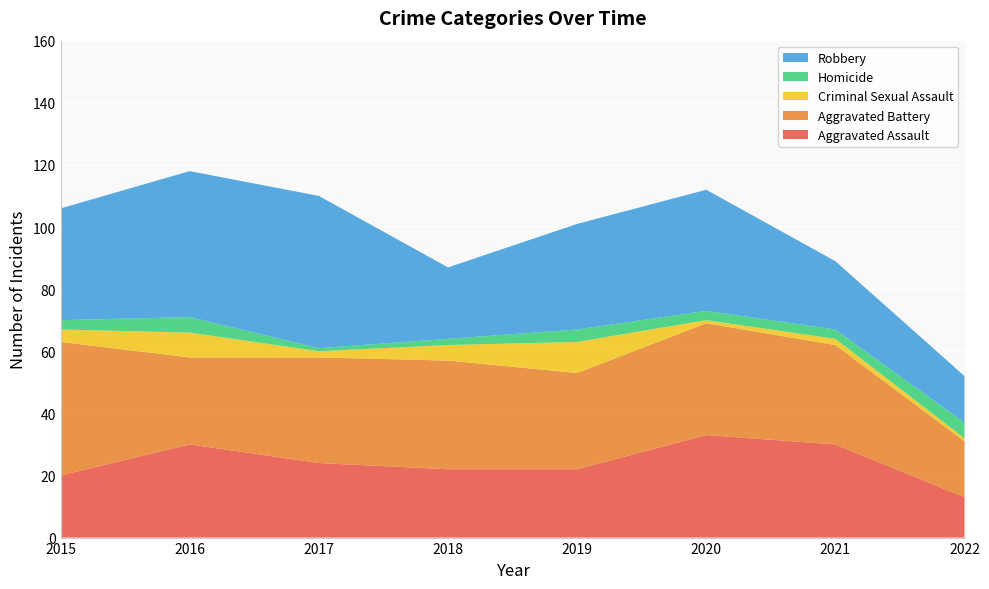

Reading left to right, extract all data points from this chart.

Aggravated Assault: 2015=20	2016=30	2017=24	2018=22	2019=22	2020=33	2021=30	2022=13
Aggravated Battery: 2015=43	2016=28	2017=34	2018=35	2019=31	2020=36	2021=32	2022=18
Criminal Sexual Assault: 2015=4	2016=8	2017=2	2018=5	2019=10	2020=1	2021=2	2022=1
Homicide: 2015=3	2016=5	2017=1	2018=2	2019=4	2020=3	2021=3	2022=5
Robbery: 2015=36	2016=47	2017=49	2018=23	2019=34	2020=39	2021=22	2022=15